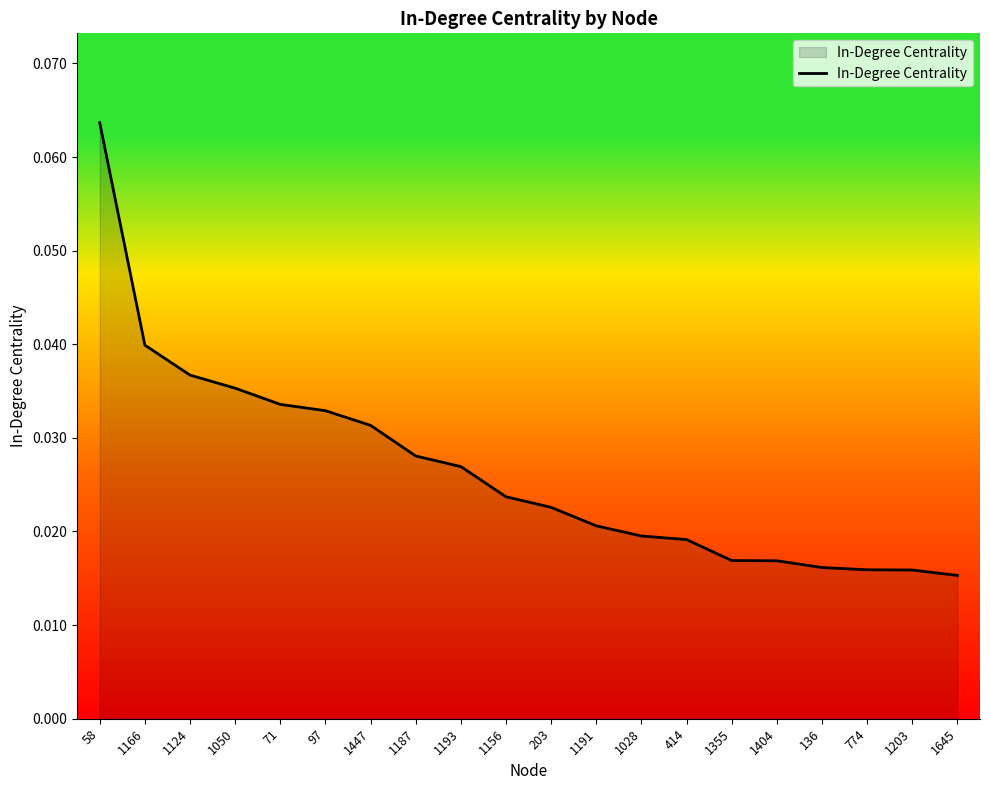

At which category does the chart reach its peak across all series?

58